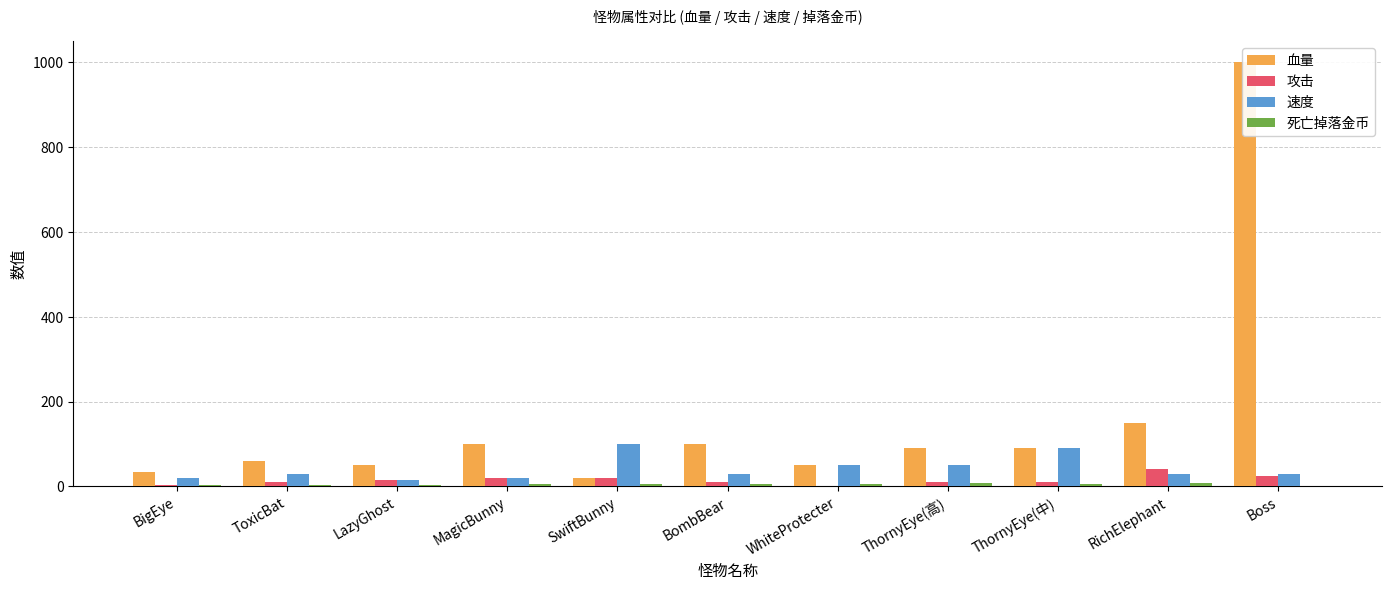

What is the label of the 6th bar from the right?

BombBear